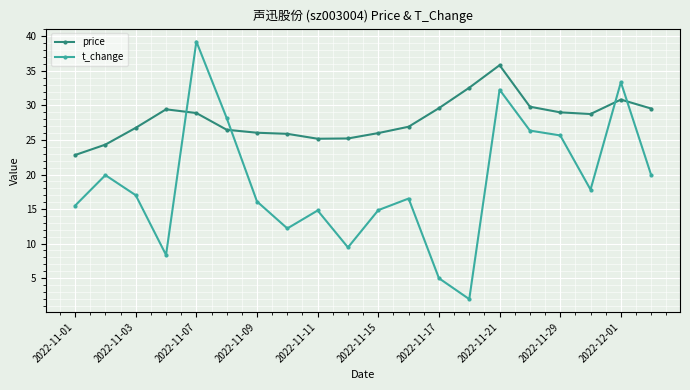

How many values in the price series exceed 28?

10